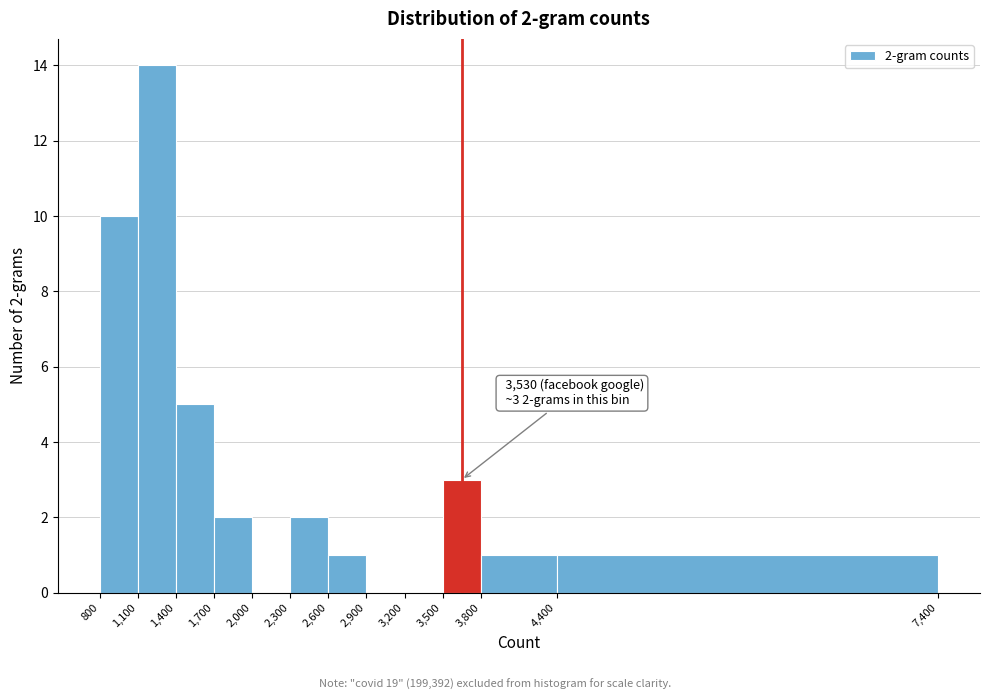

Over which range of the x-axis is the bar tallest?

1,100 to 1,400